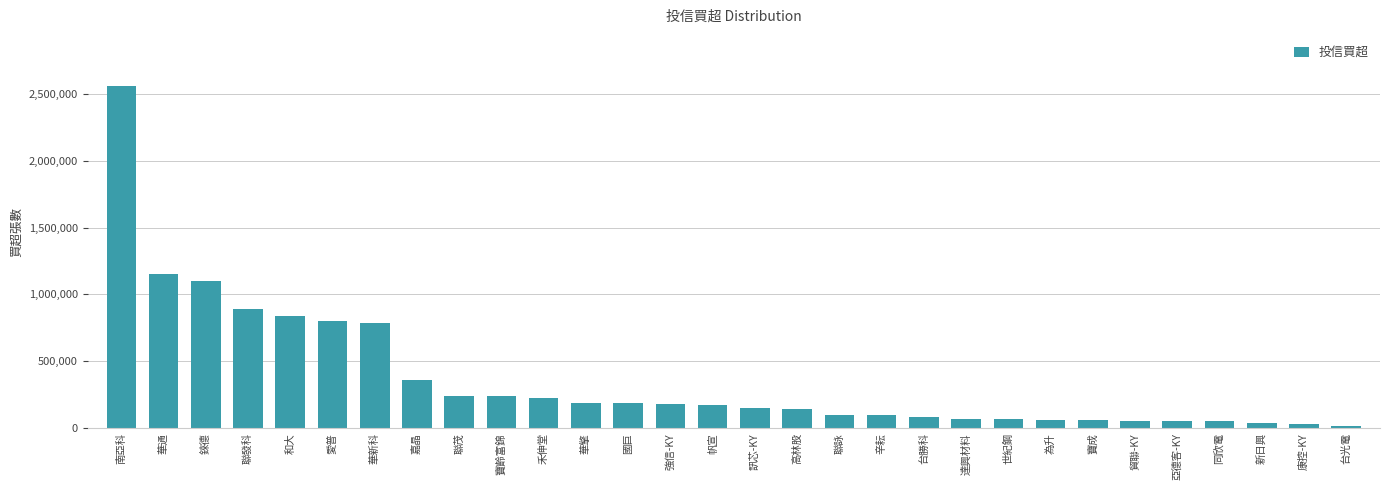

What is the maximum value shown in the chart?

2558000